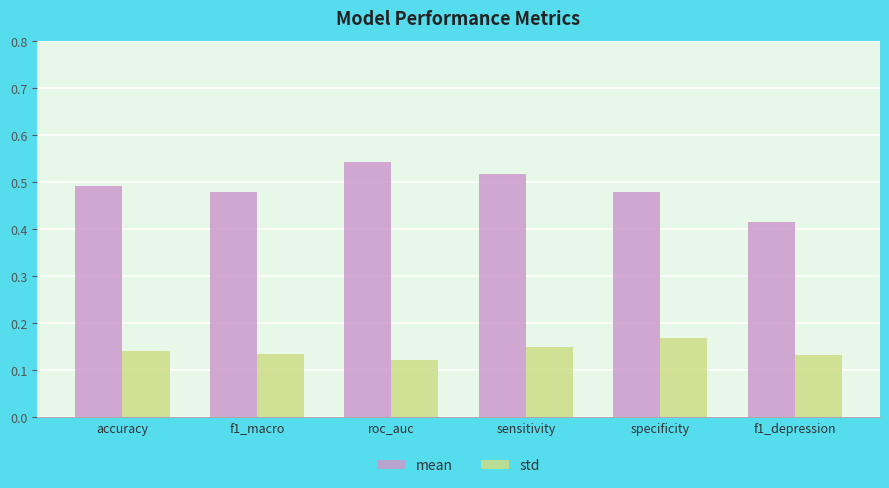

What is the total value across all series at roc_auc?

0.7